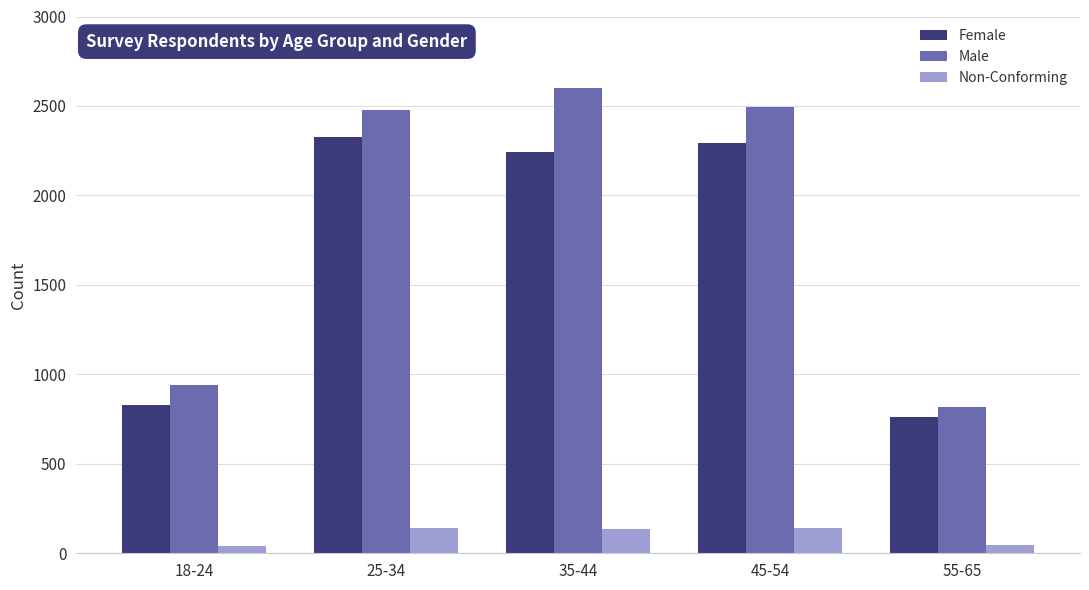

What is the value of the Female bar at the 5th from the left?

761